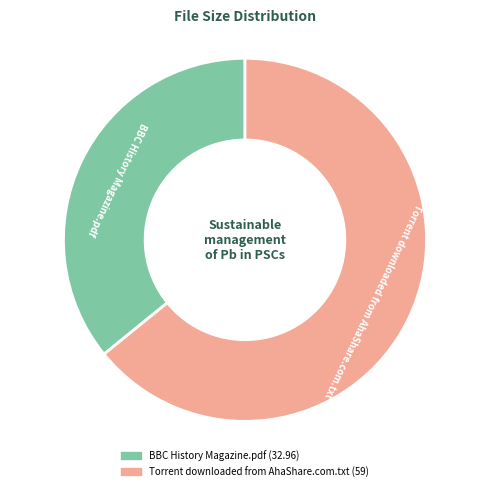

What is the ratio of the value at Torrent downloaded from AhaShare.com.txt to the value at BBC History Magazine.pdf?

1.8